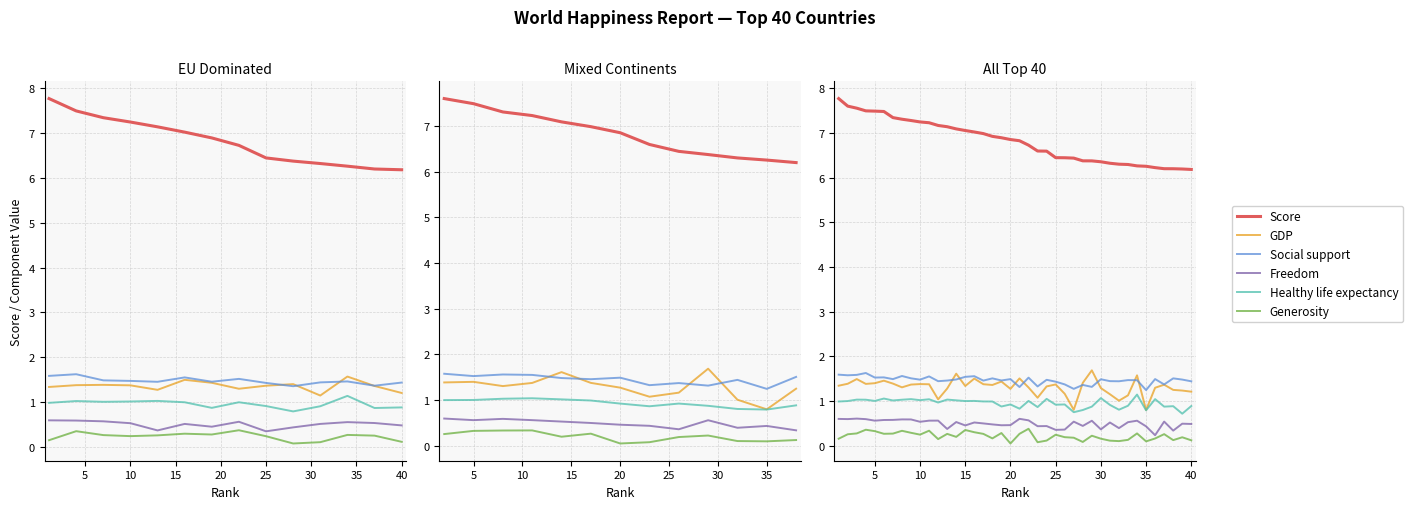

At how many categories does at least one series exceed 5?

40